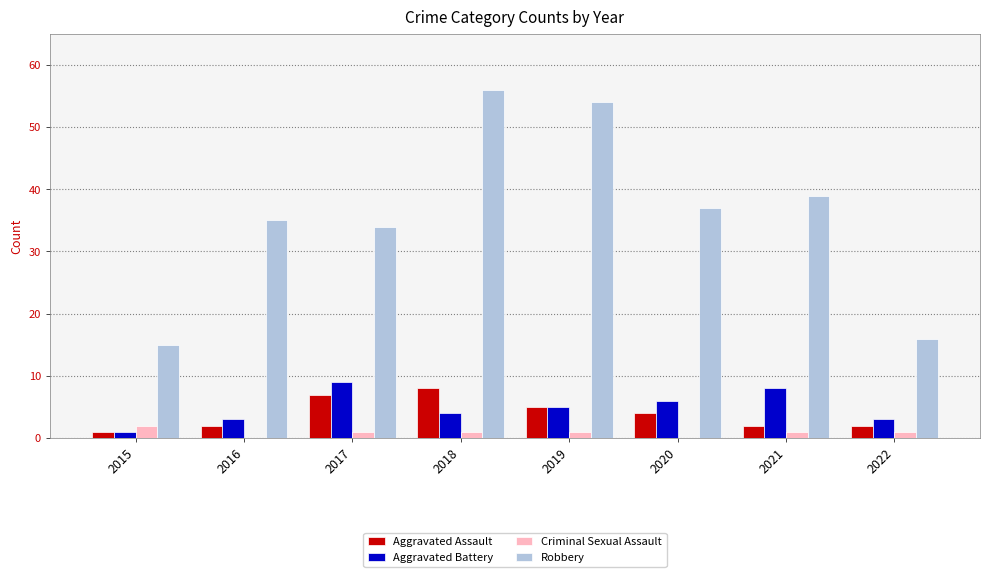

Are the bars grouped side by side (vs. stacked)?

Yes